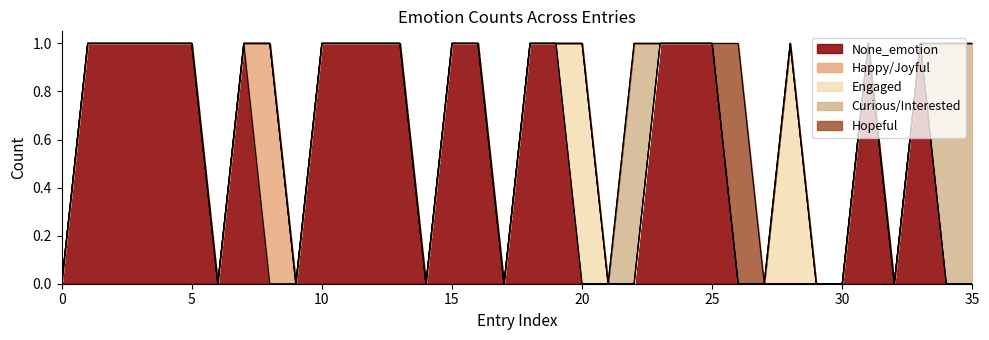

Reading left to right, transcribe all the data shown in this chart.

None_emotion: 0	1	1	1	1	1	0	1	0	0	1	1	1	1	0	1	1	0	1	1	0	0	0	1	1	1	0	0	0	0	0	1	0	1	0	0
Happy/Joyful: 0	0	0	0	0	0	0	0	1	0	0	0	0	0	0	0	0	0	0	0	0	0	0	0	0	0	0	0	0	0	0	0	0	0	0	0
Engaged: 0	0	0	0	0	0	0	0	0	0	0	0	0	0	0	0	0	0	0	0	1	0	0	0	0	0	0	0	1	0	0	0	0	0	0	0
Curious/Interested: 0	0	0	0	0	0	0	0	0	0	0	0	0	0	0	0	0	0	0	0	0	0	1	0	0	0	0	0	0	0	0	0	0	0	1	1
Hopeful: 0	0	0	0	0	0	0	0	0	0	0	0	0	0	0	0	0	0	0	0	0	0	0	0	0	0	1	0	0	0	0	0	0	0	0	0